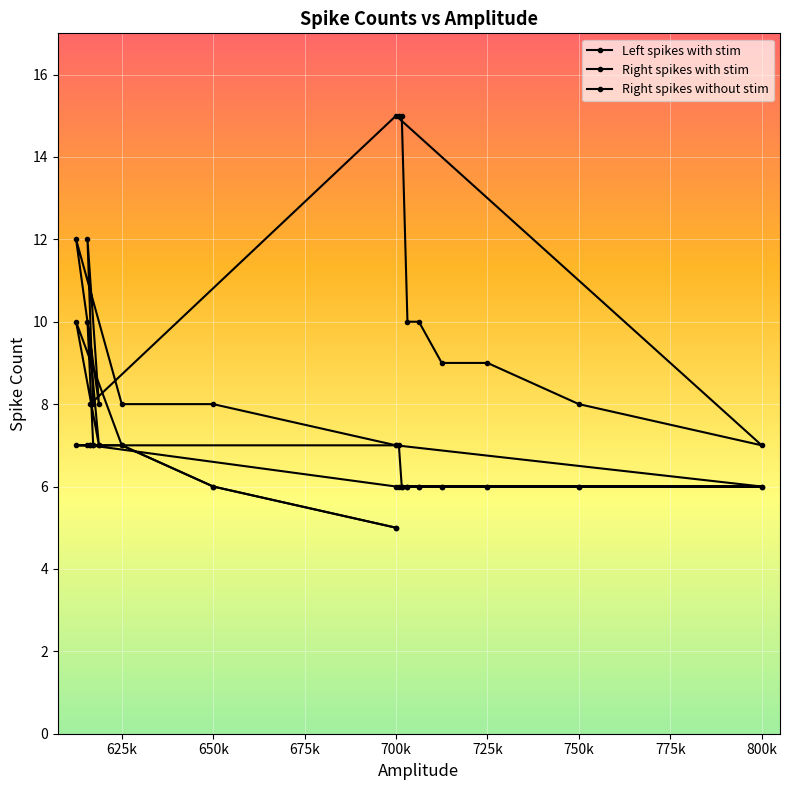

What is the minimum value shown in the chart?

5